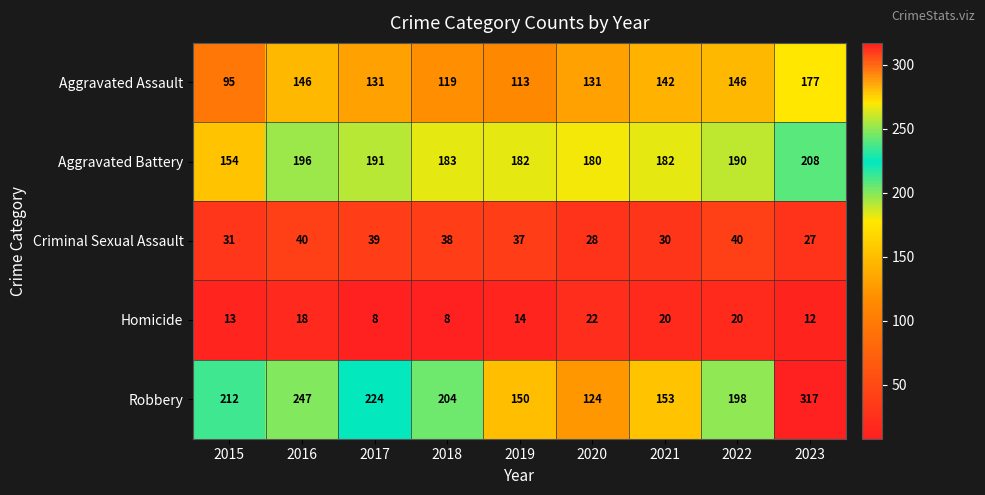

Is it true that Aggravated Battery equals 180 at 2020?

True